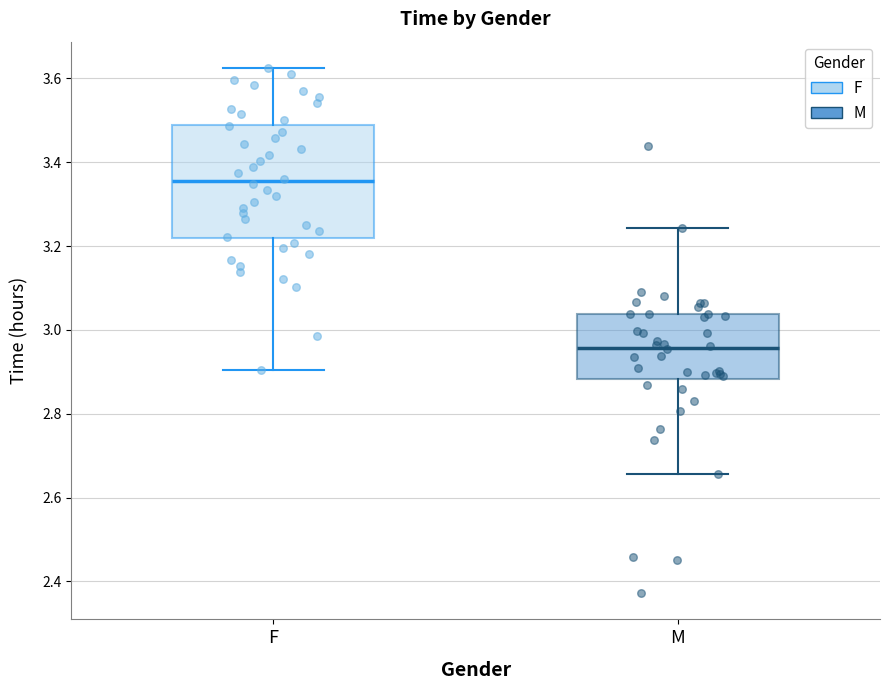

Which box is the tallest, from its lower edge to its upper edge?

F